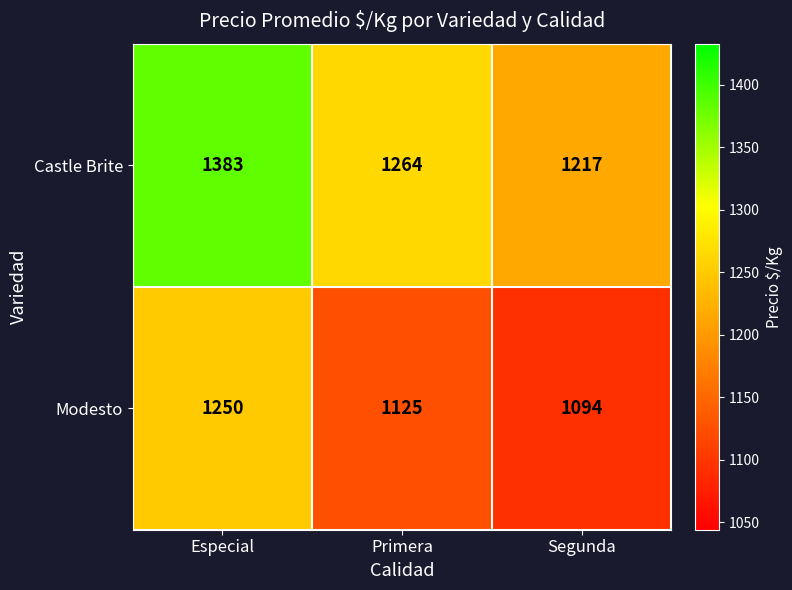

Between Primera and Segunda, which series saw the biggest shift?

Castle Brite